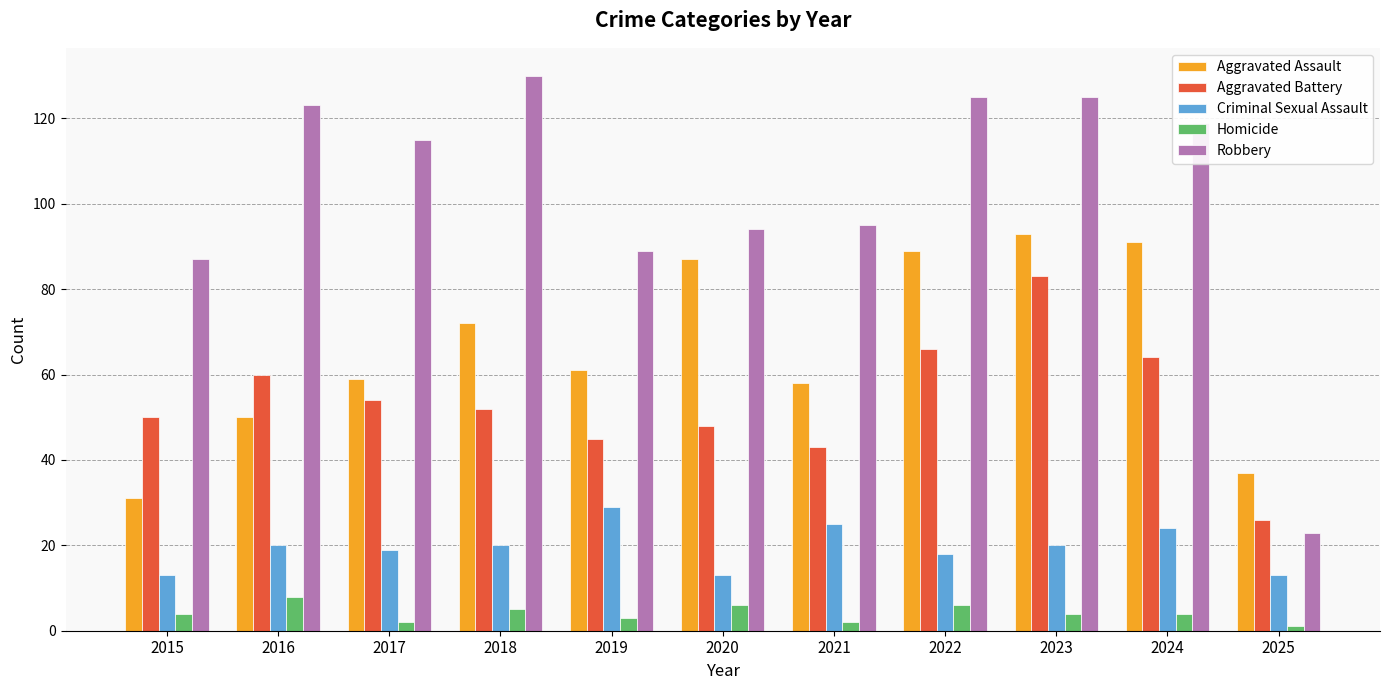

Is the value of Robbery at 2016 greater than the value of Criminal Sexual Assault at 2019?

Yes